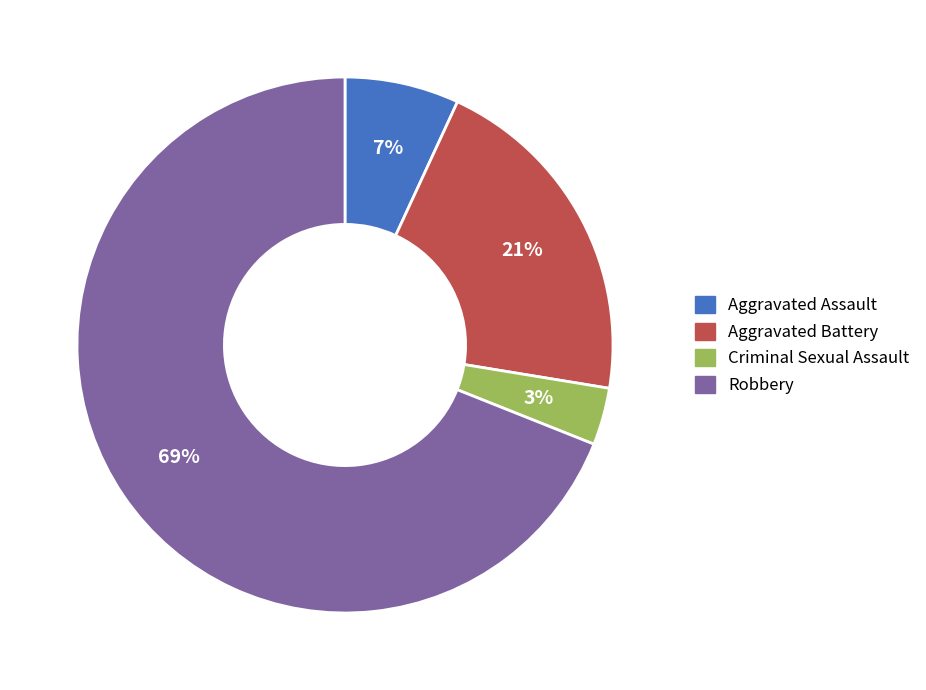

Is it true that Robbery is 69% of the pie?

True